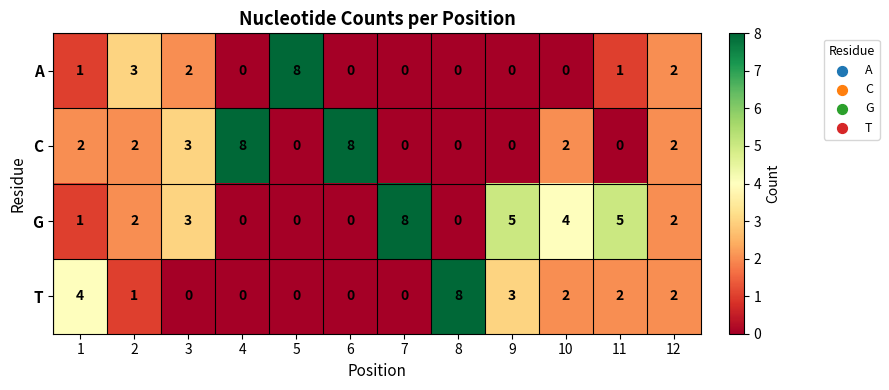

The value of A at 5 is 13. True or false?

False